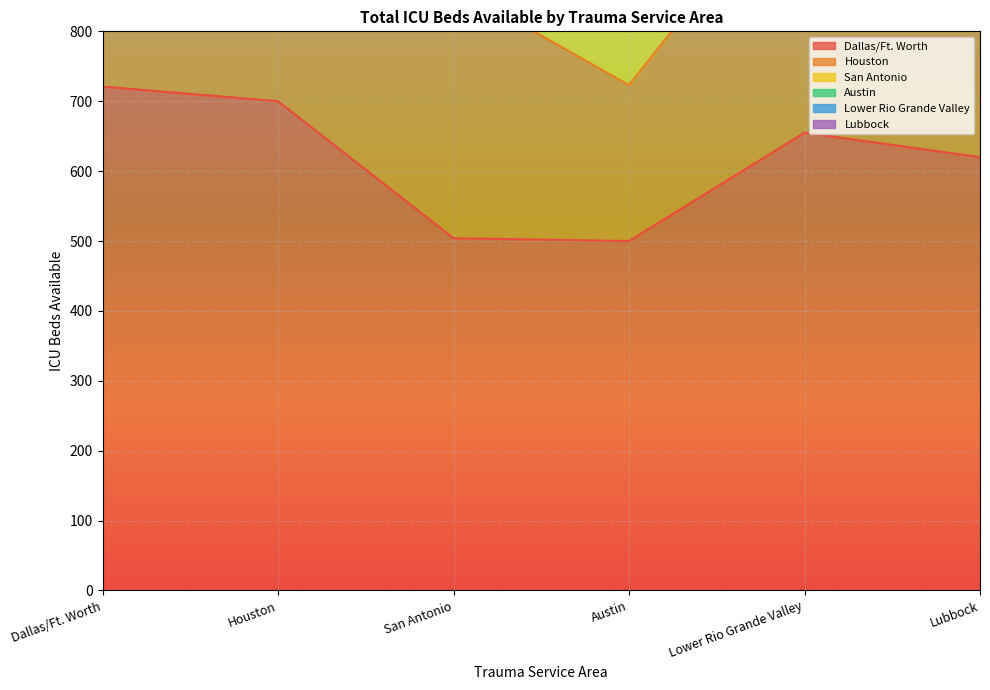

Between Austin and San Antonio, which is larger?

San Antonio